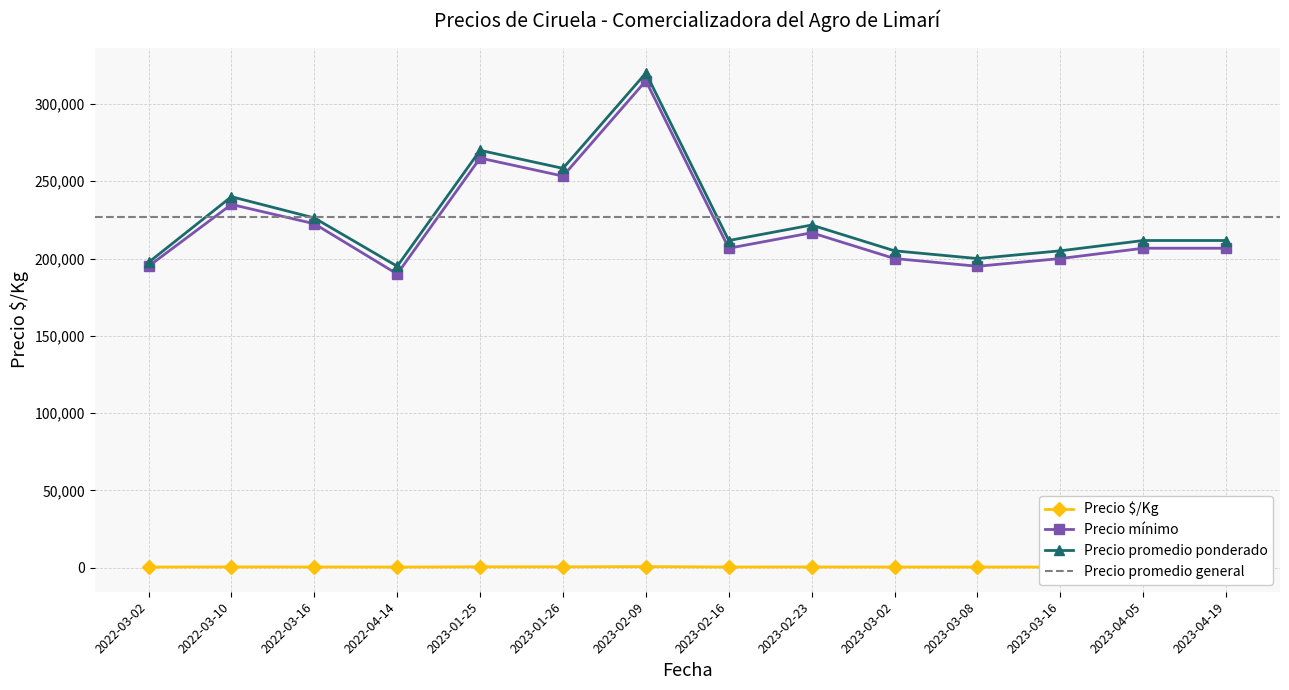

Does the chart have visible grid lines?

Yes